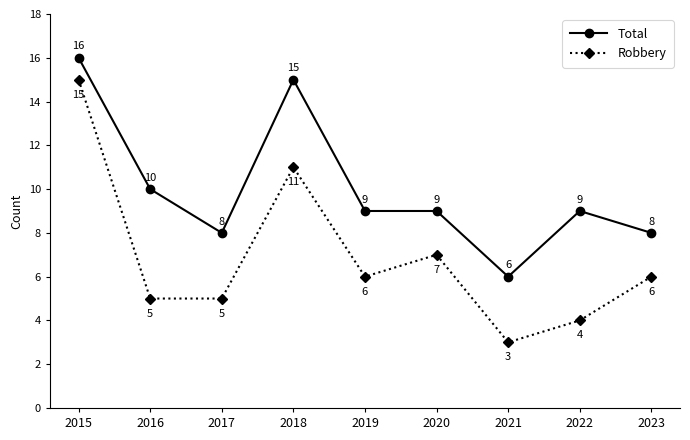

Is this an area chart (filled region under the line)?

No